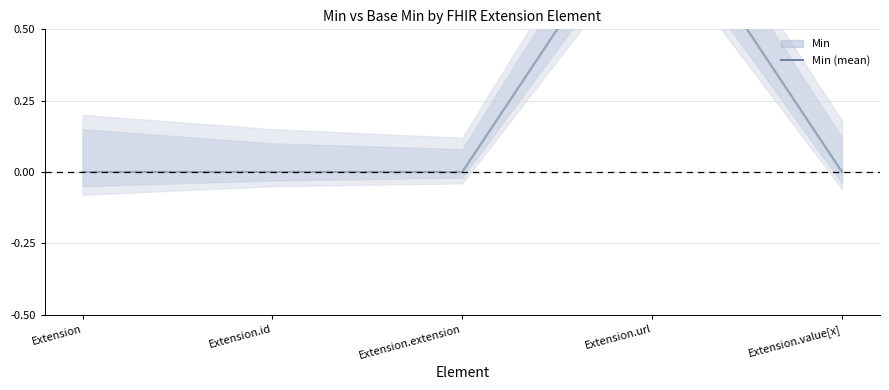

What is the total value across all series at Extension.url?

2